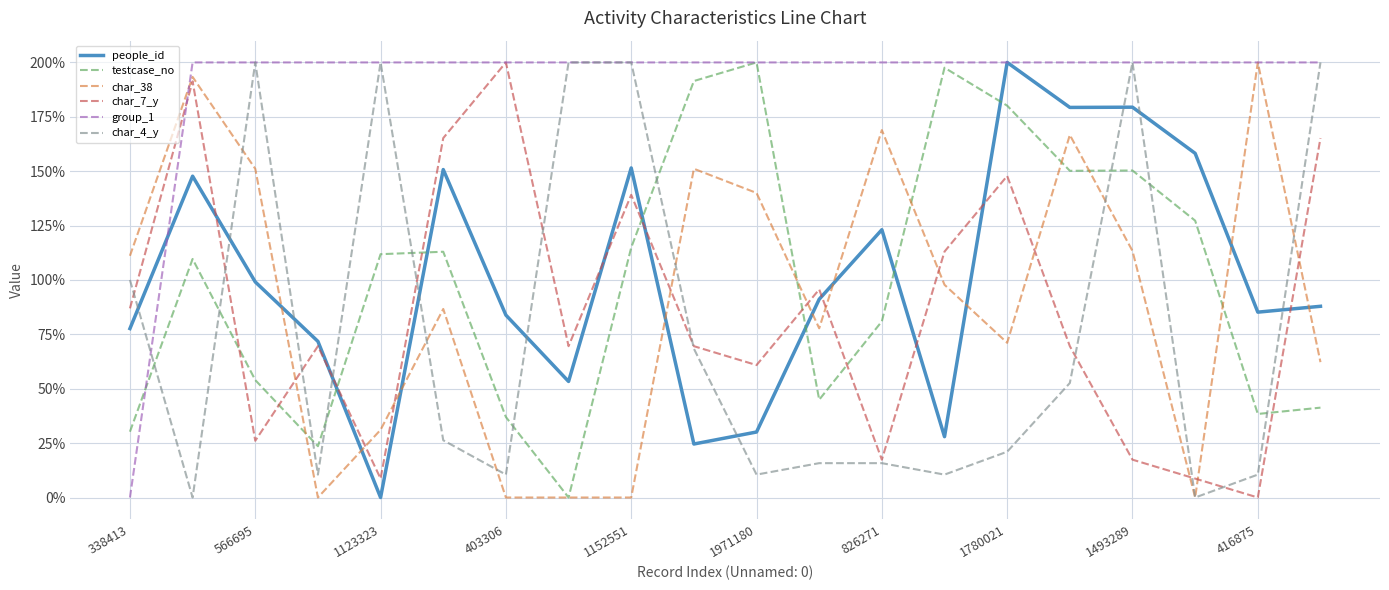

How many lines are shown in the chart?

6